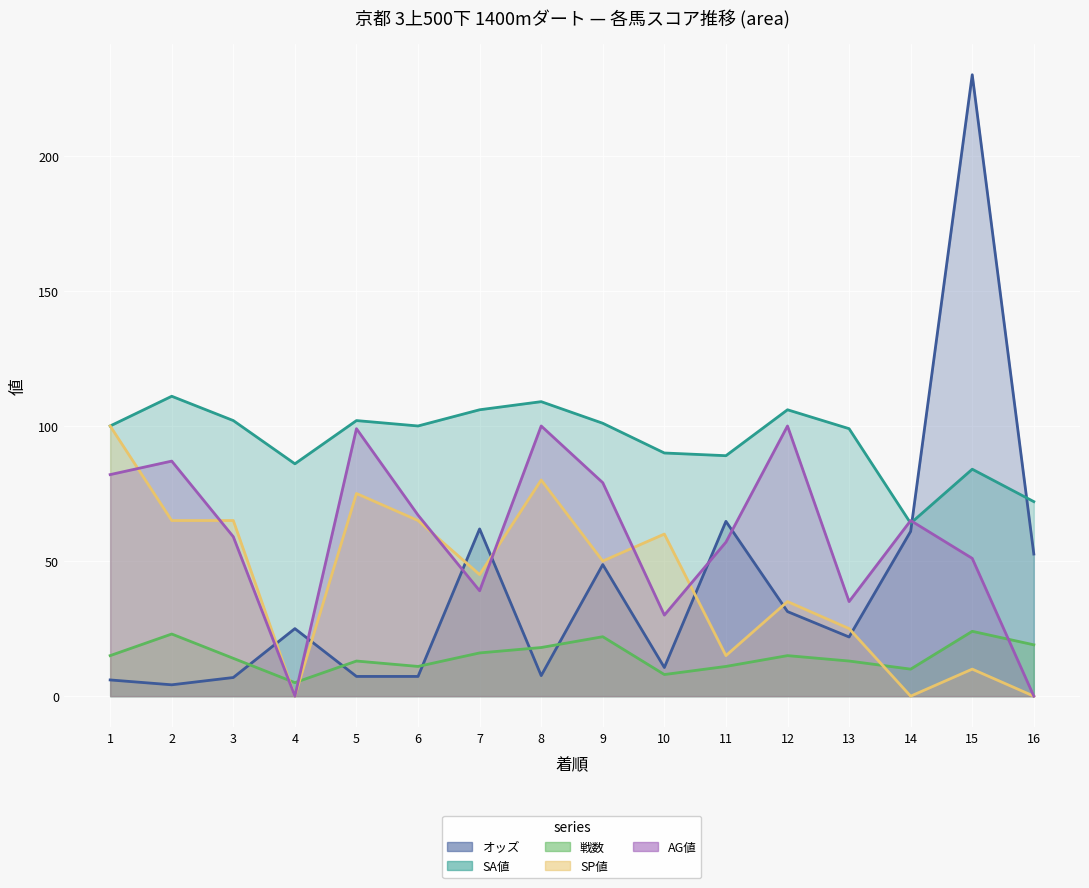

Which series has the largest range (max minus min)?

オッズ